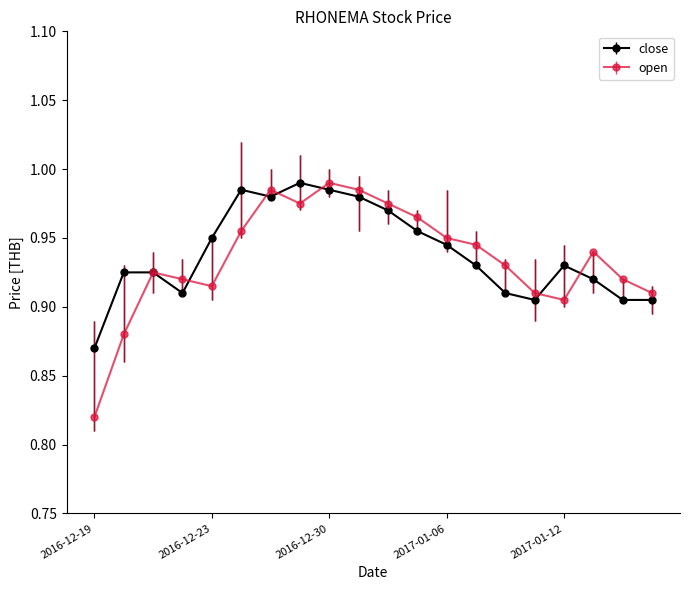

True or false: open has more than 1 interior local peaks.

True